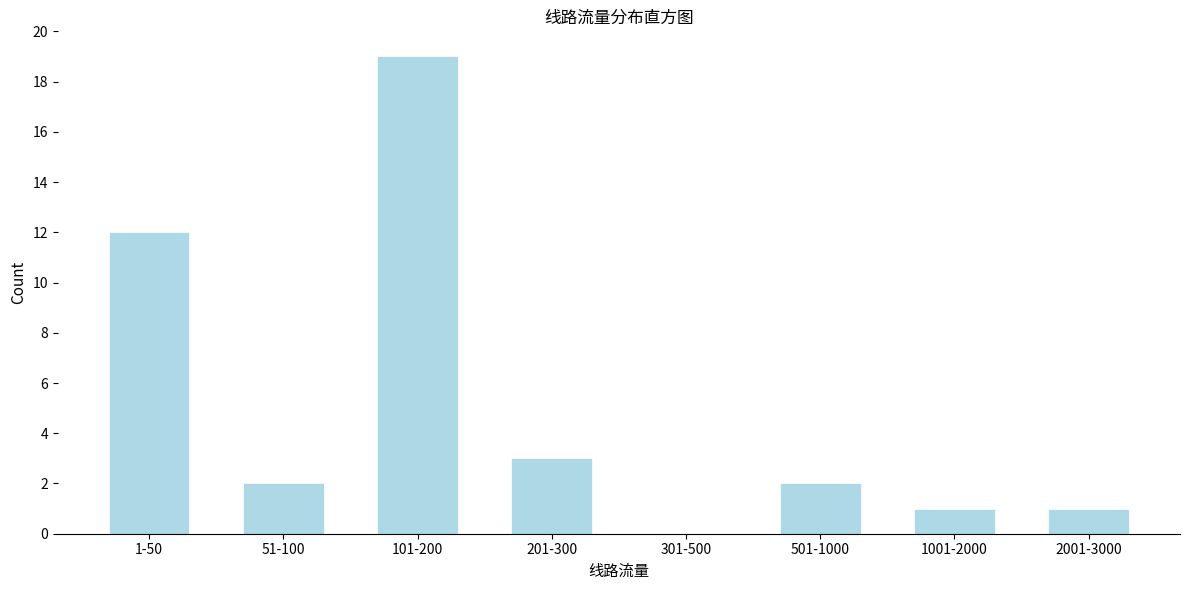

Reading left to right, what are all the values shown in this chart?

1-50=12	51-100=2	101-200=19	201-300=3	301-500=0	501-1000=2	1001-2000=1	2001-3000=1